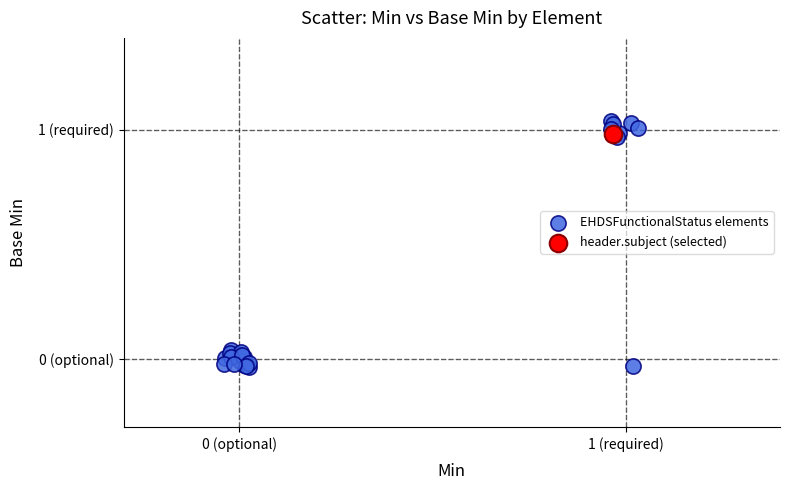

What are all the series names shown in the legend?

EHDSFunctionalStatus elements, header.subject (selected)